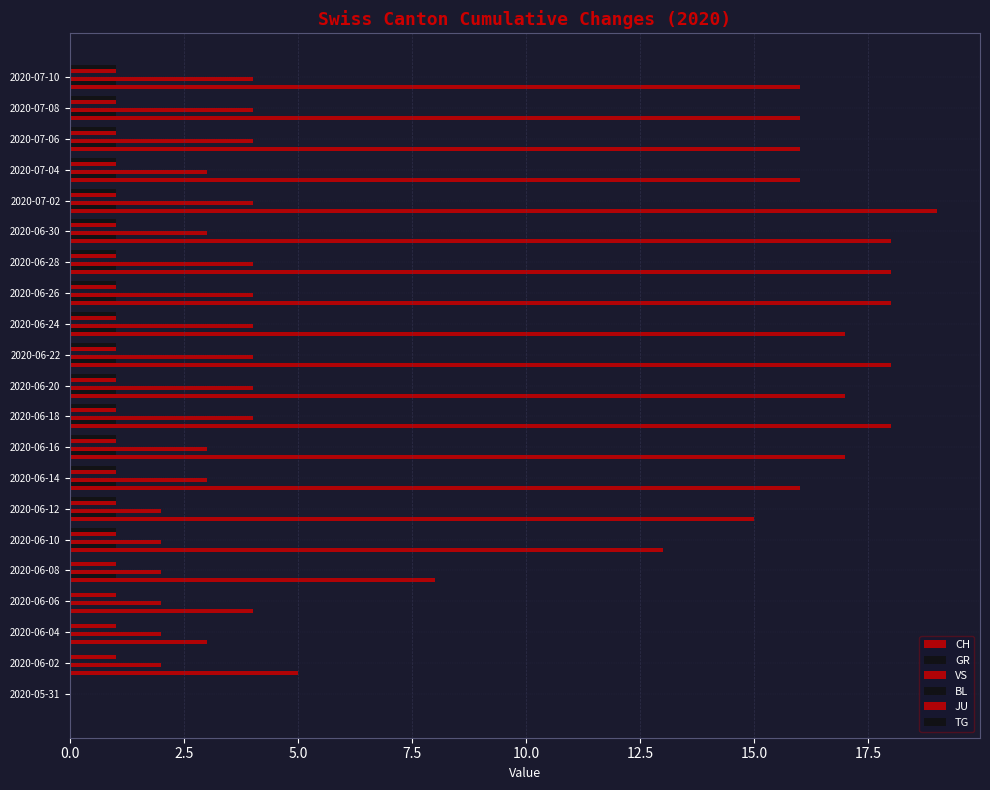

Count the number of categories in the chart.

21